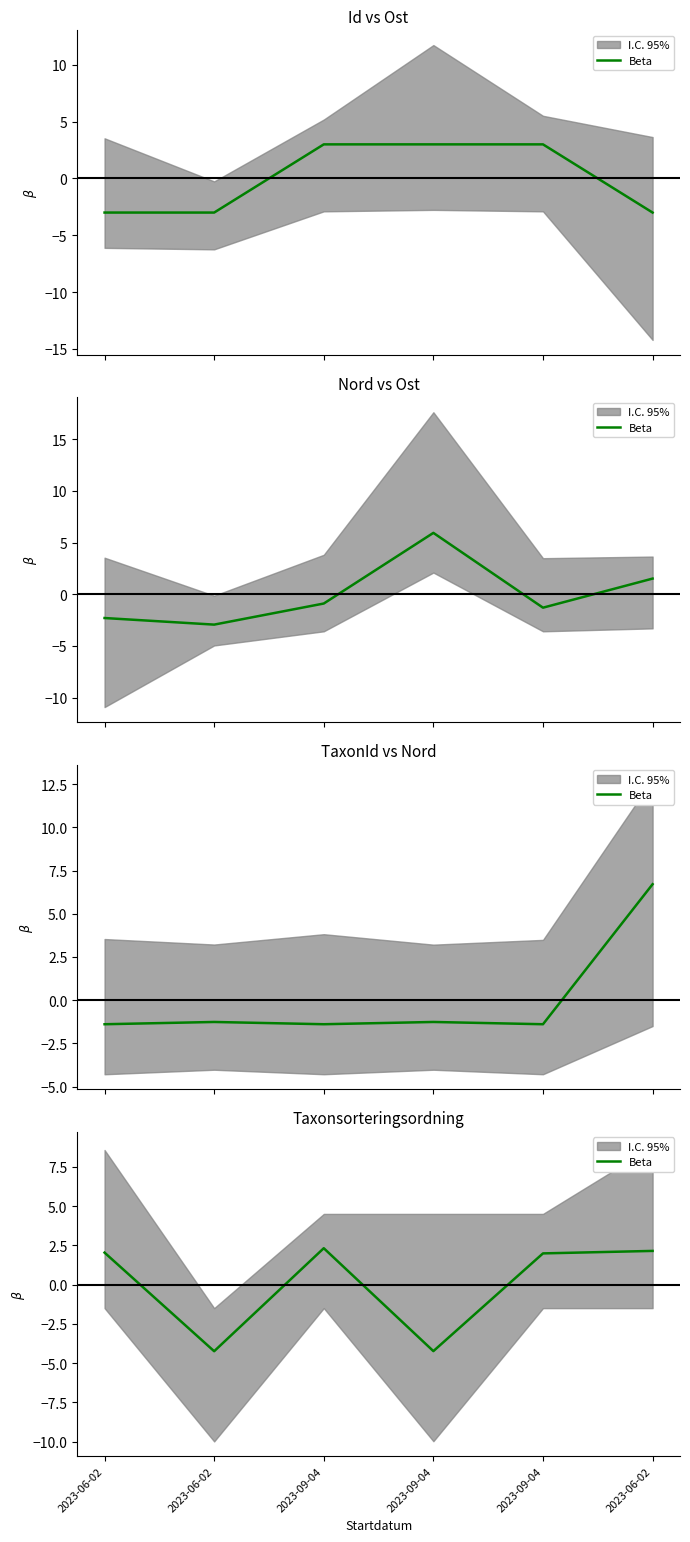

True or false: the data shows 2.0 at 2023-06-02.

True